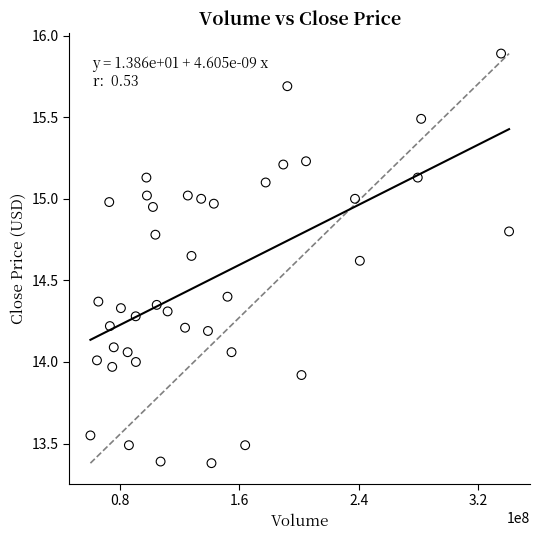

What is the range of Y values (max minus min)?

2.5